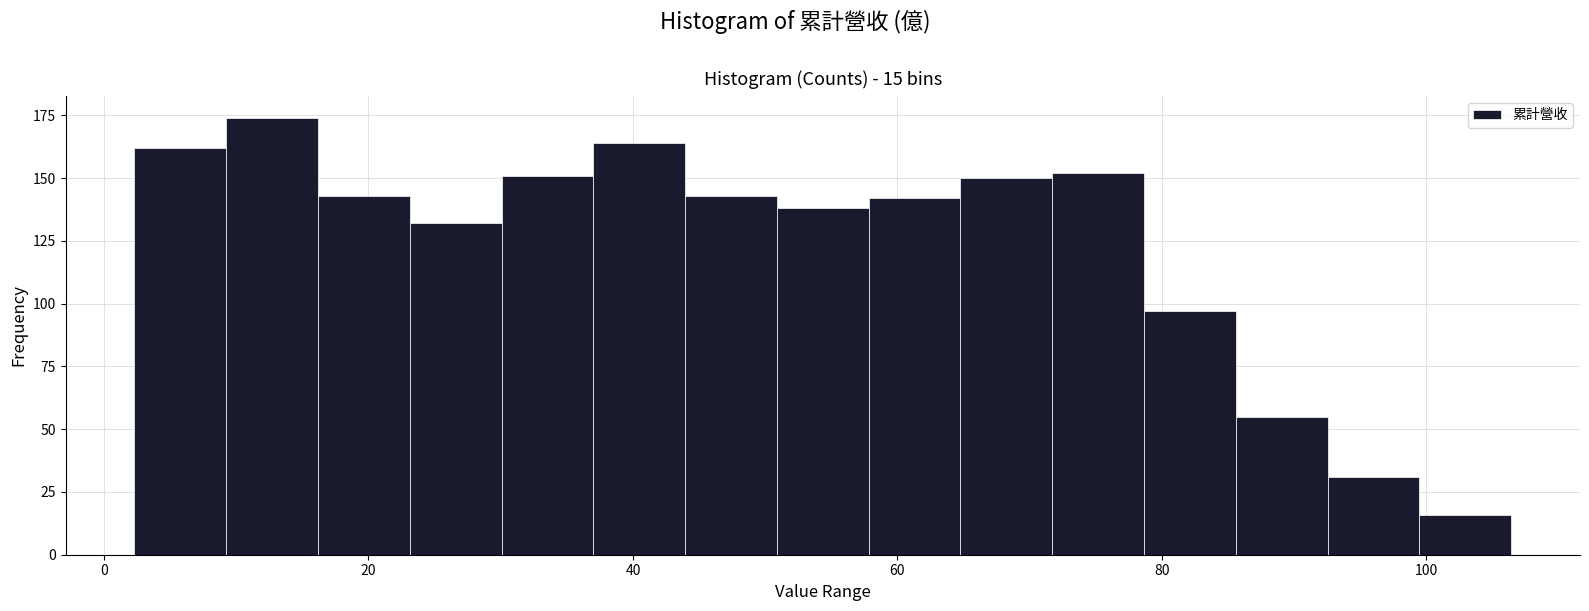

Read against the x-axis, roughly where is the centre of the tallest bar?

12